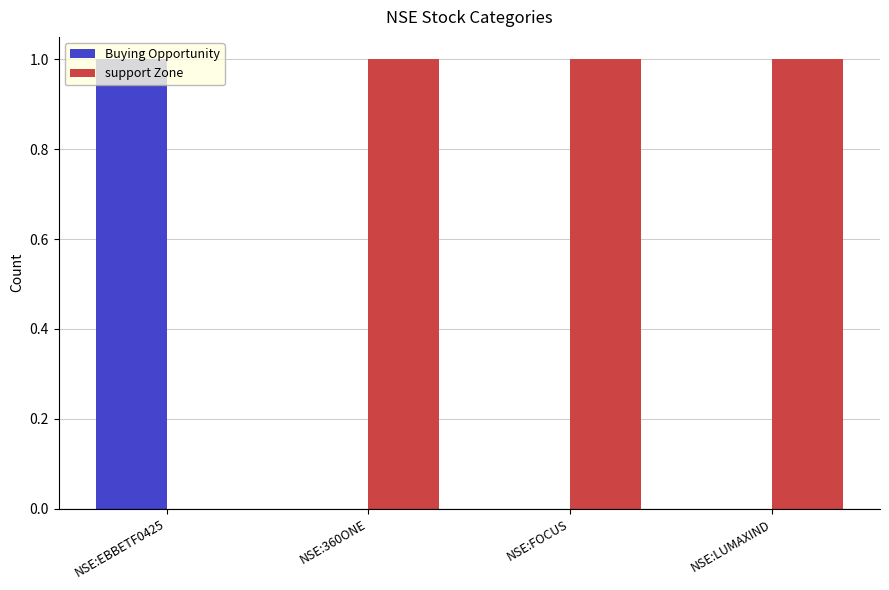

Reading right to left, list all the values displayed in this chart.

Buying Opportunity: 0	0	0	1
support Zone: 1	1	1	0